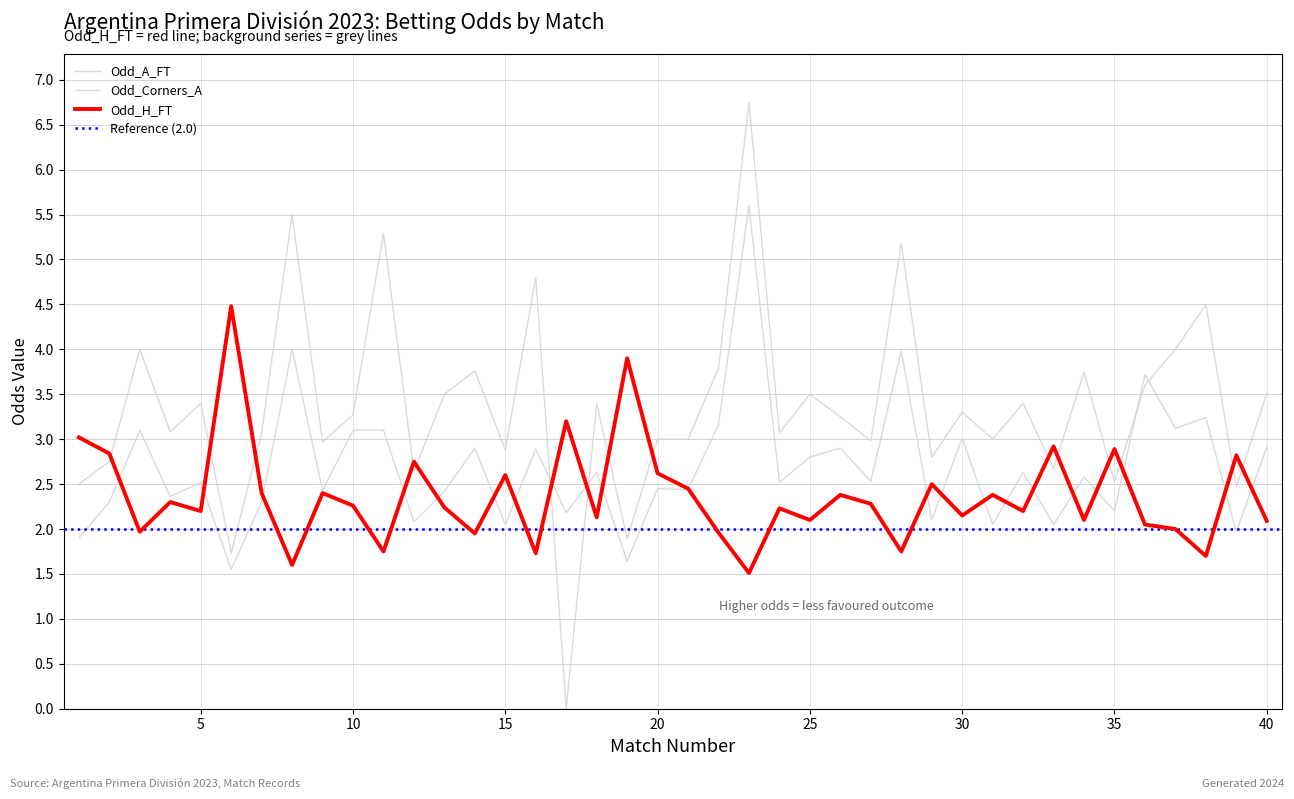

Between 34 and 4, which is larger?

4